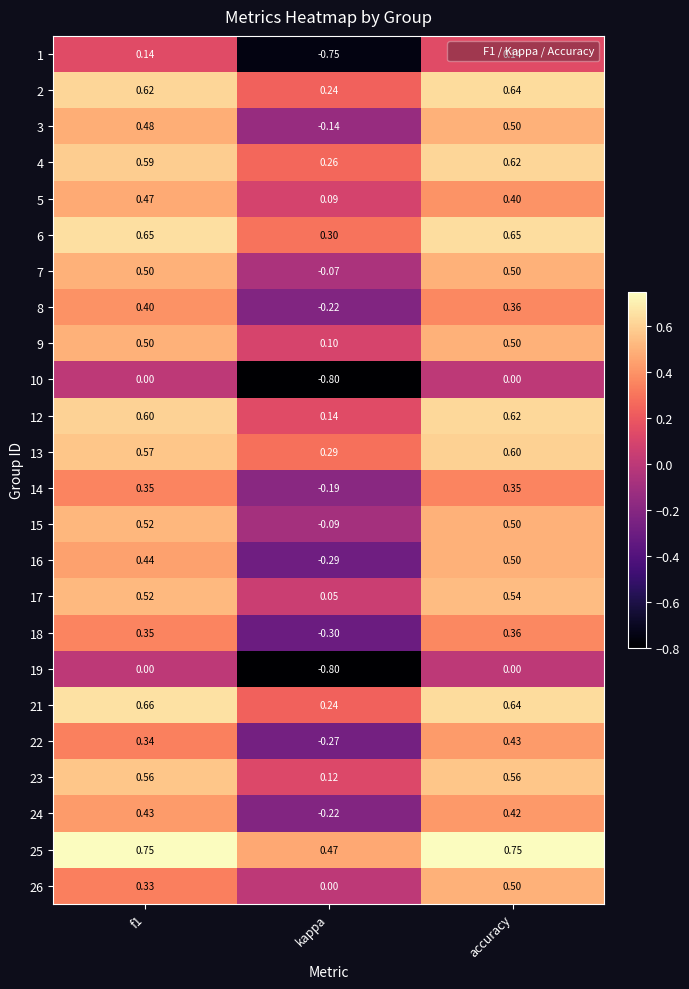

What is the total value across all series at kappa?

-1.8